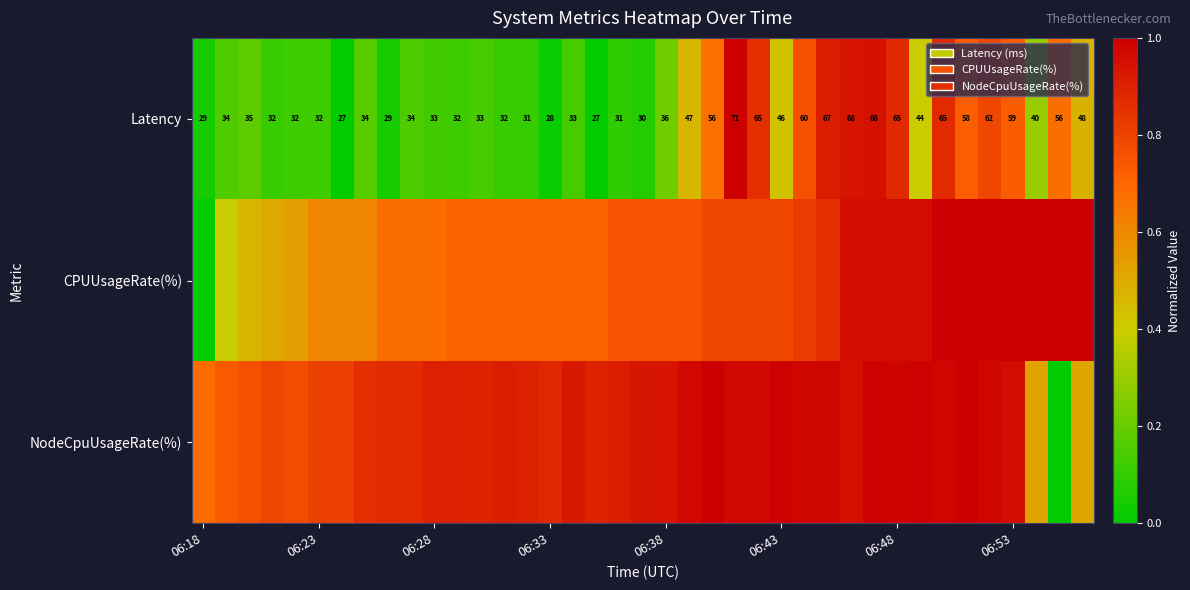

How many data points in NodeCpuUsageRate(%) are above 0?

38